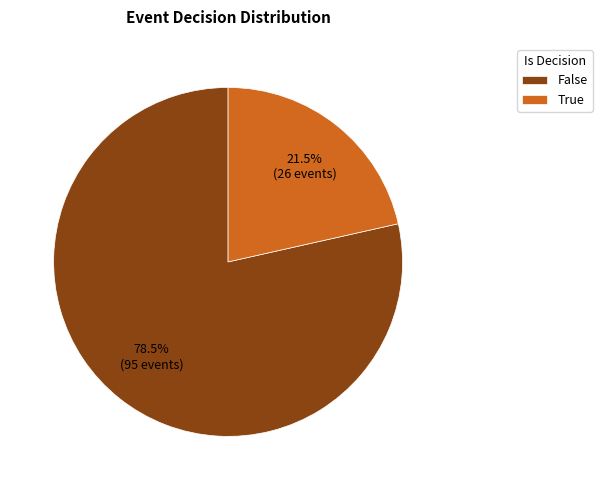

To the nearest percent, what is the difference between the True and False slice percentages?

57%